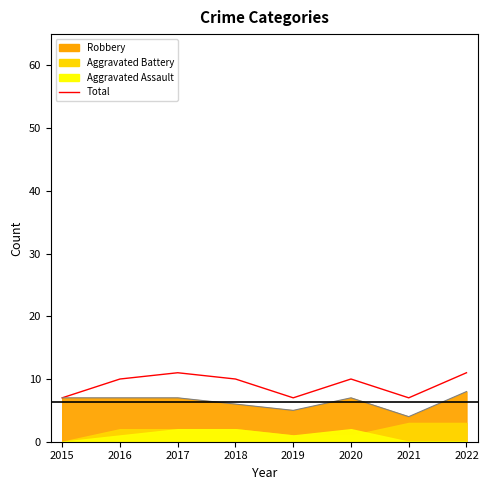

At which label does the data first exceed 10?

2017